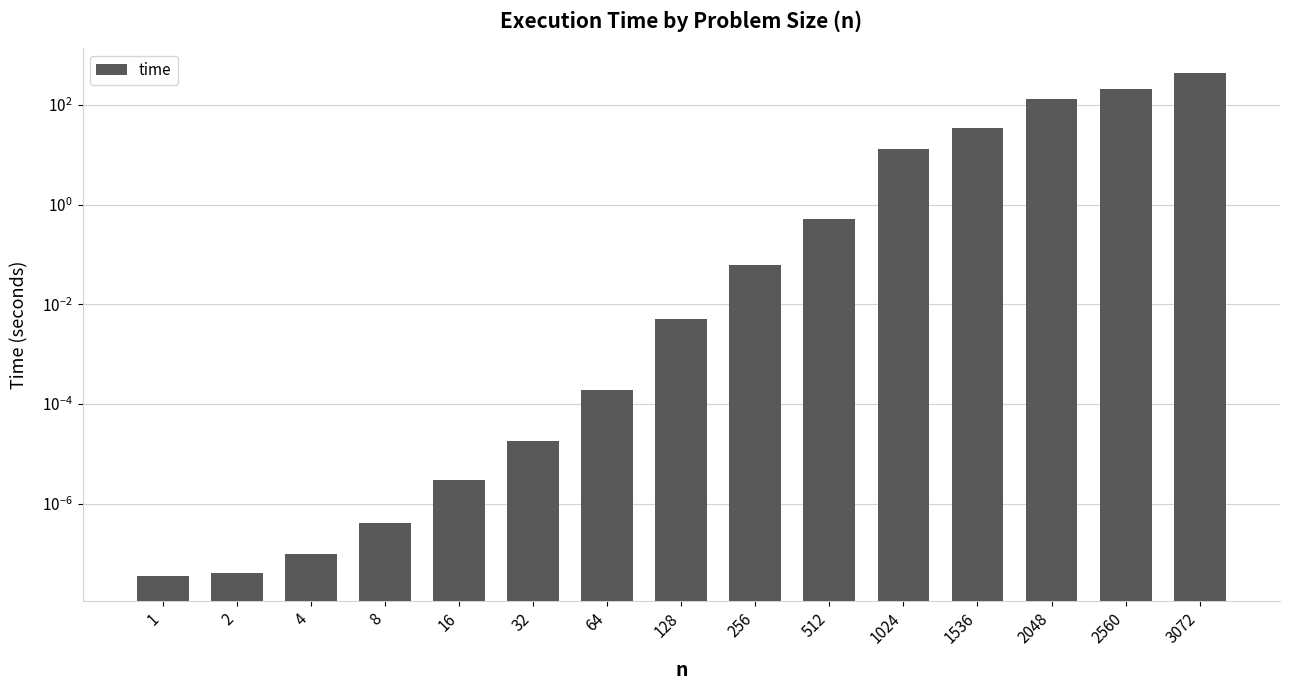

How many series are shown in this chart?

1